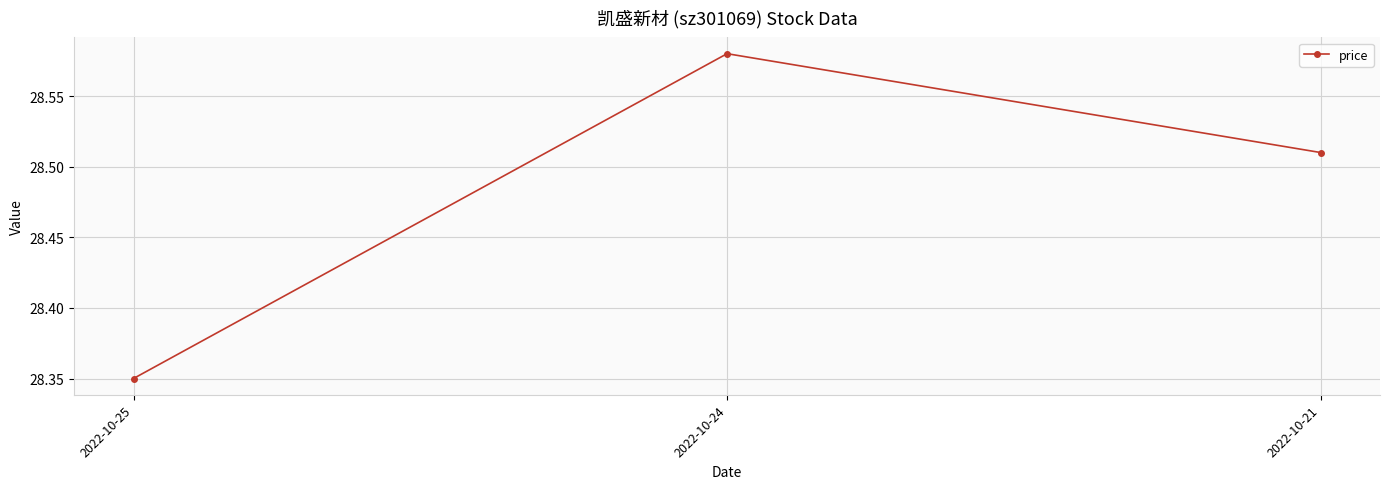

Does the chart have visible grid lines?

Yes